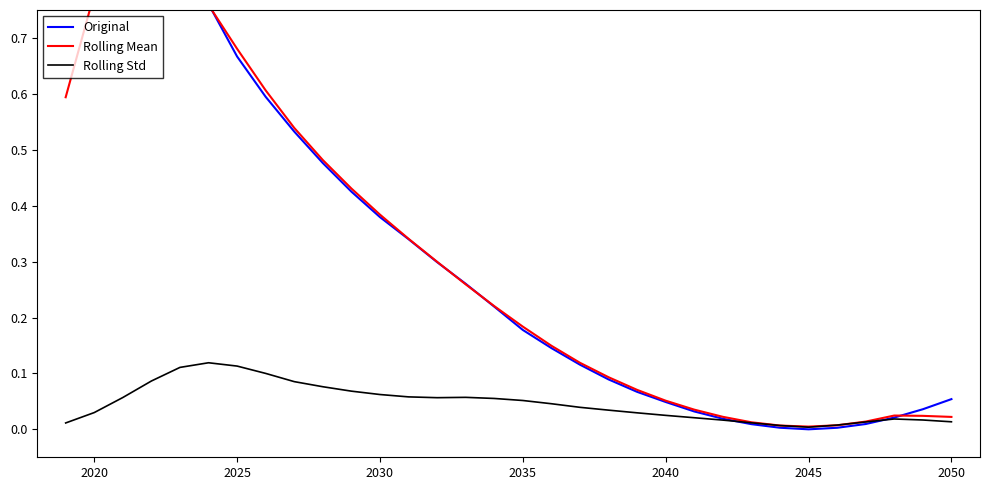

What is the value of the Rolling Mean point at the 12th from the left?

0.4